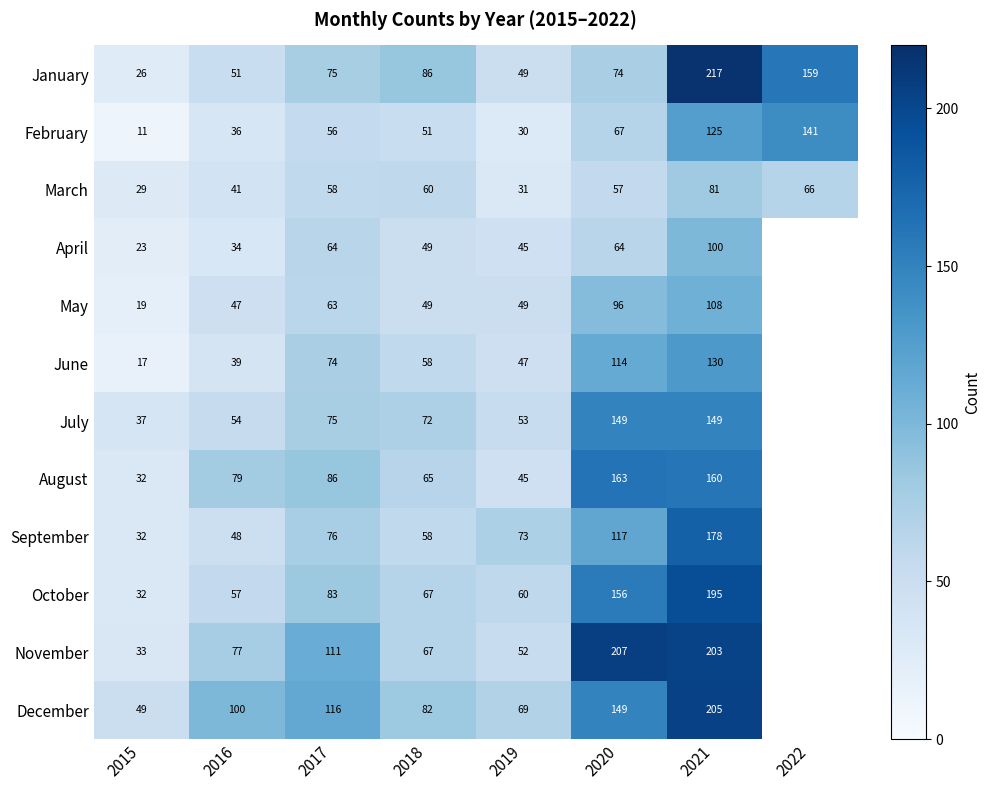

At 2021, list the series in order from largest to smallest.

January, December, November, October, September, August, July, June, February, May, April, March